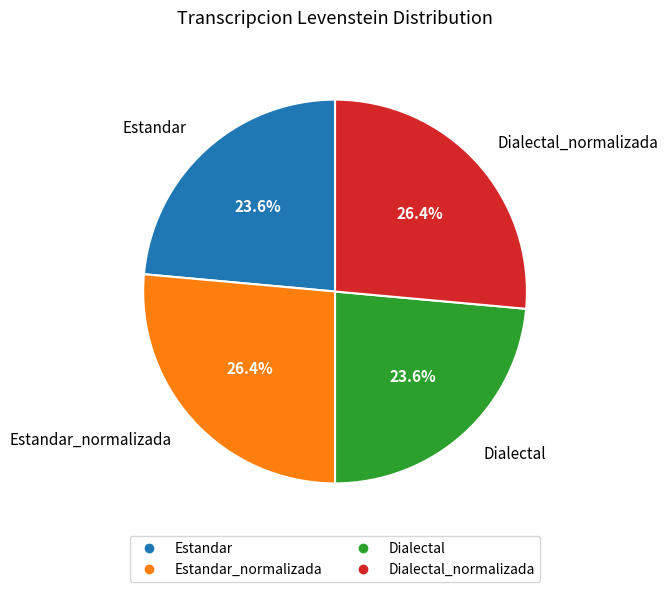

Is there any slice that represents more than half of the pie?

No